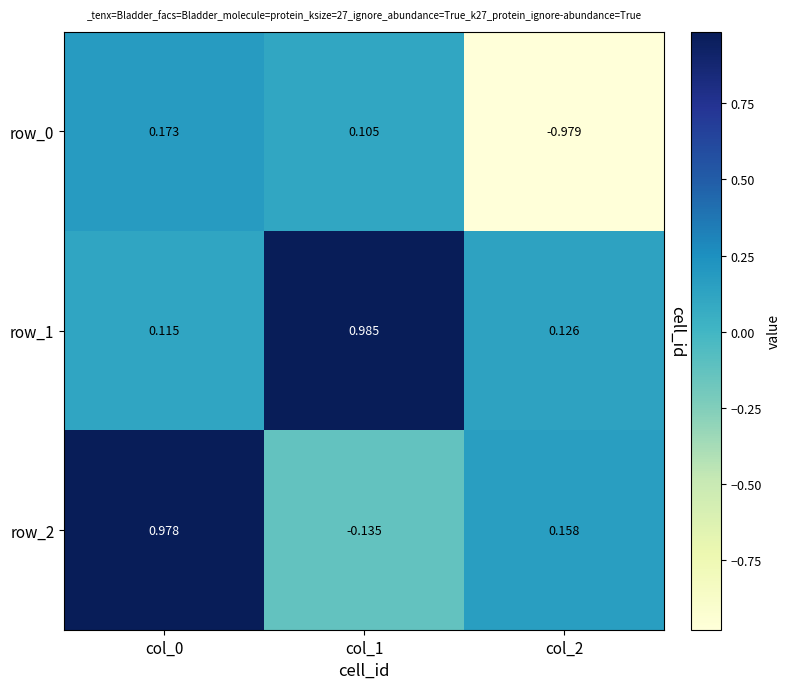

Rank the series at col_2 from highest to lowest value.

row_2, row_1, row_0